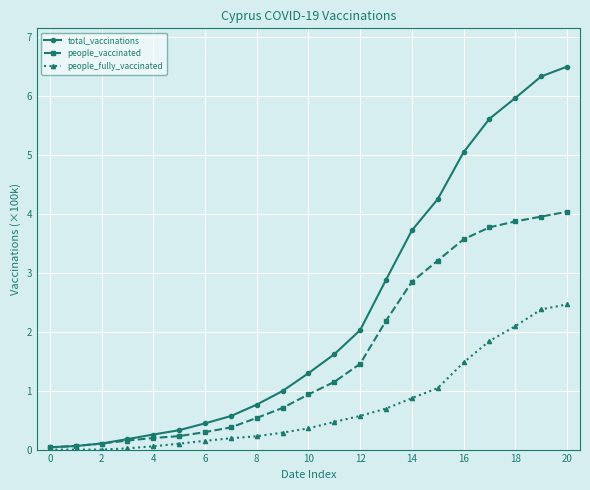

What is the value of the people_vaccinated point at the 14th from the left?

2.2